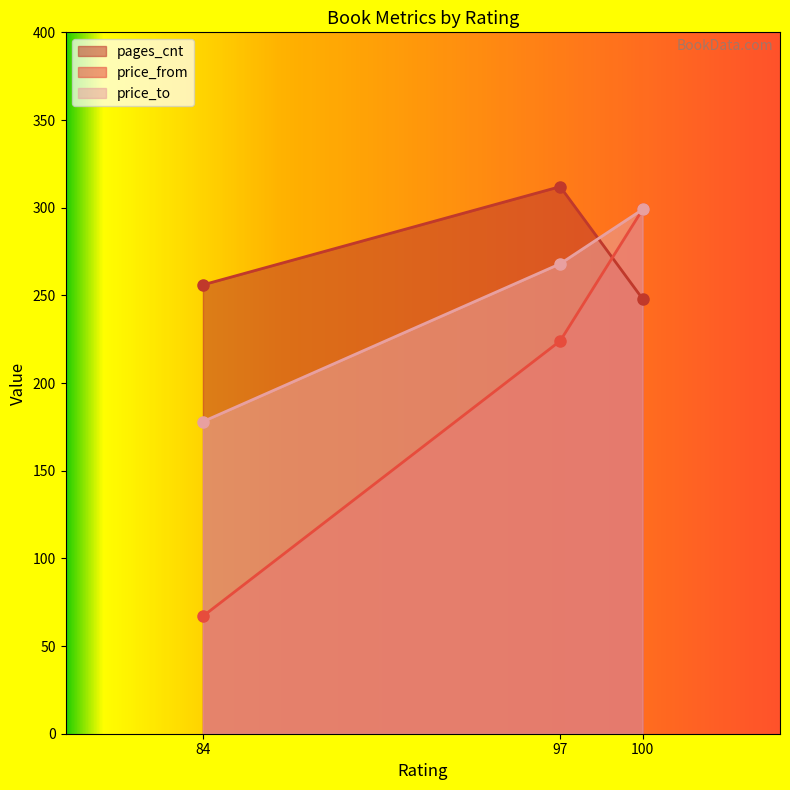

How many distinct data groups are displayed?

3